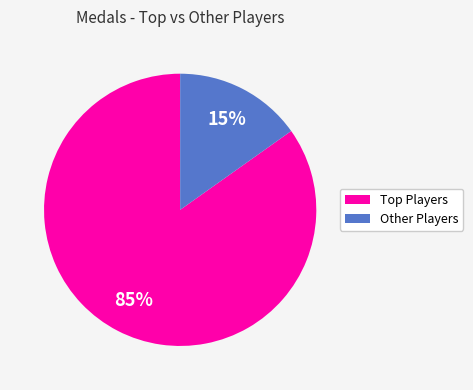

Is there any slice that represents more than half of the pie?

Yes